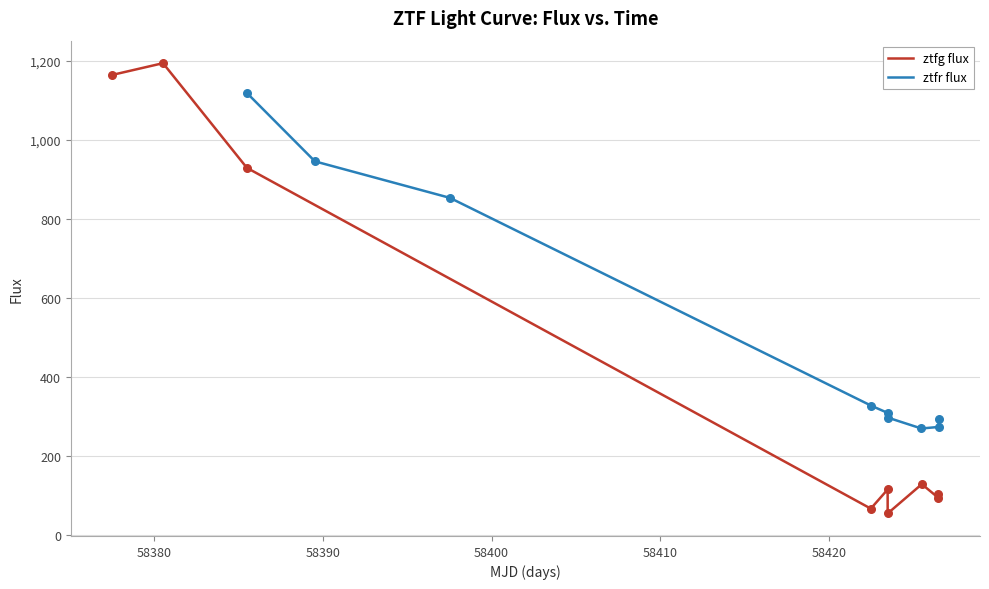

Which series contains the highest Y value?

ztfg flux